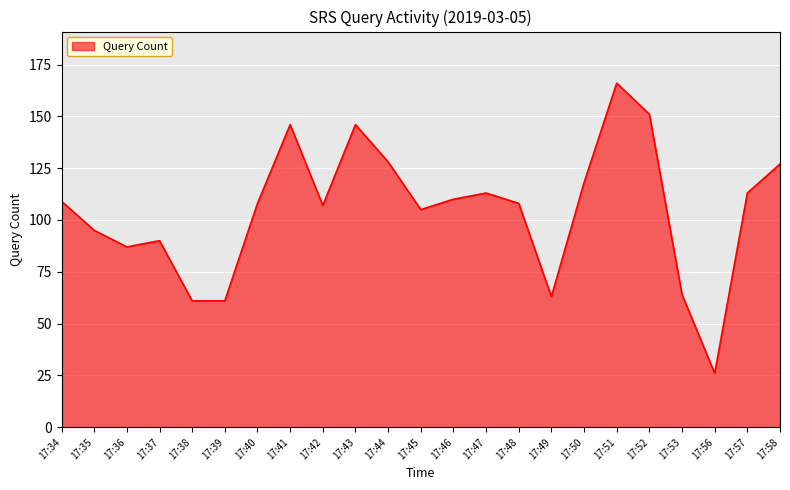

Reading right to left, extract all data points from this chart.

17:58=127	17:57=113	17:56=26	17:53=64	17:52=151	17:51=166	17:50=118	17:49=63	17:48=108	17:47=113	17:46=110	17:45=105	17:44=128	17:43=146	17:42=107	17:41=146	17:40=108	17:39=61	17:38=61	17:37=90	17:36=87	17:35=95	17:34=109